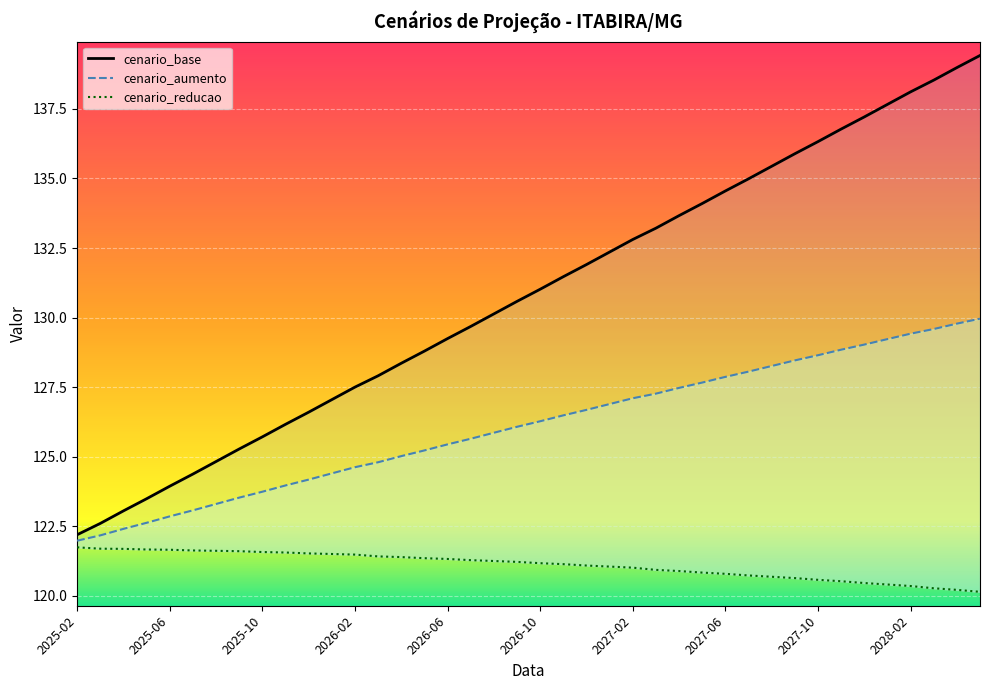

True or false: cenario_aumento has a value of 28.7 at 2027-02.

False